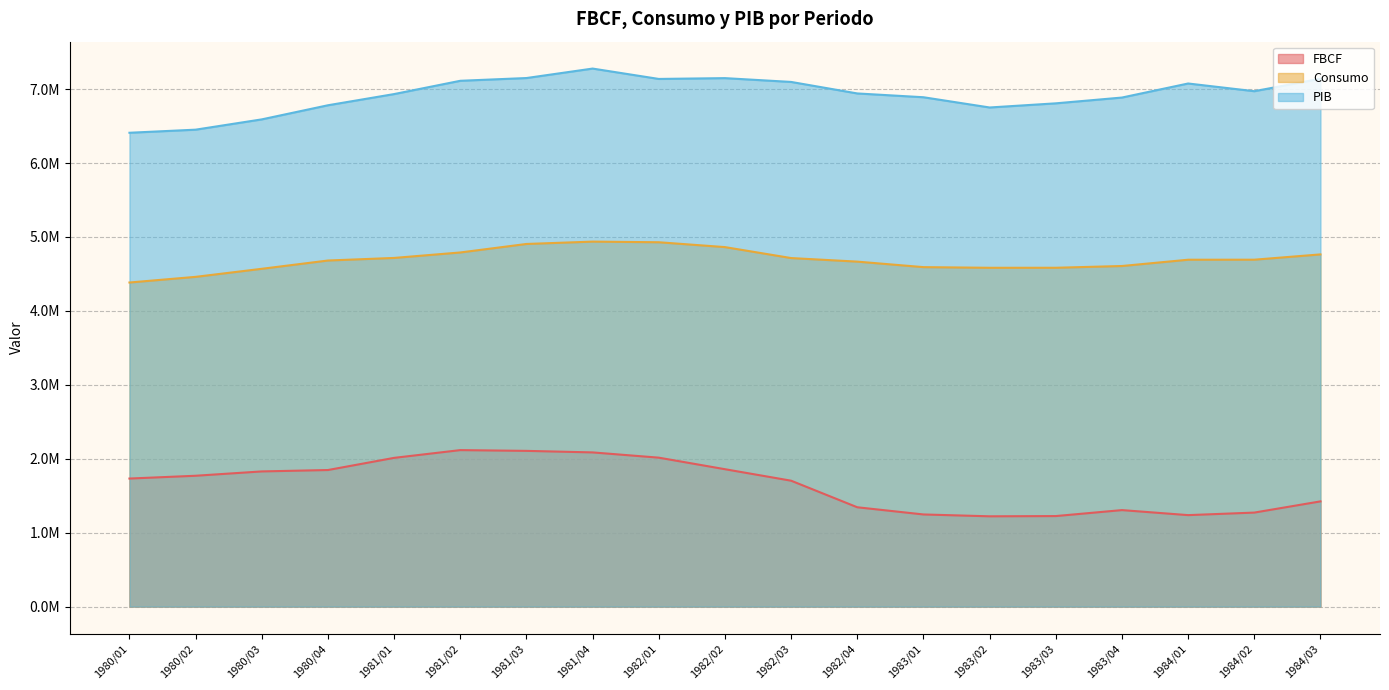

Which series has the largest range (max minus min)?

FBCF